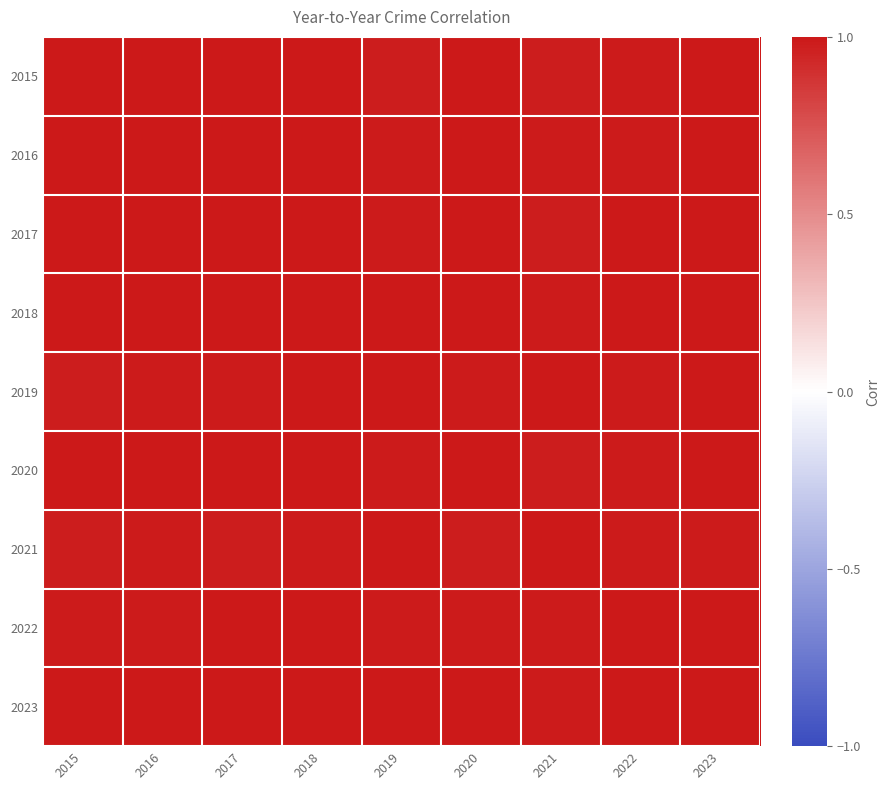

At how many categories does at least one series exceed 0?

9